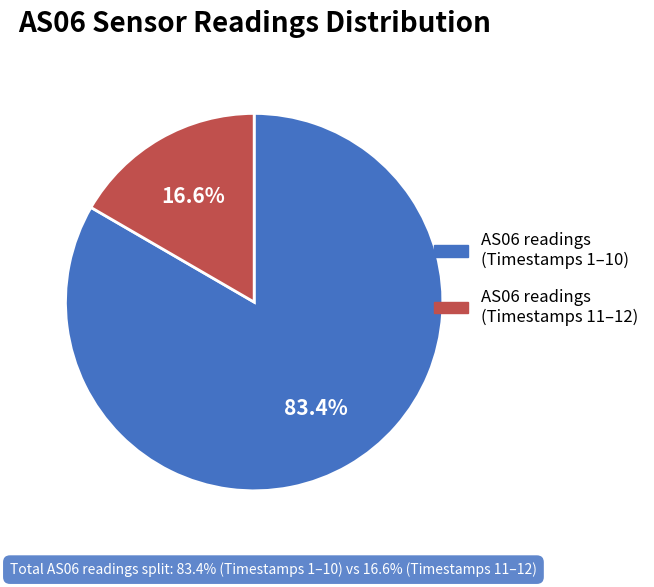

Does any single category account for the majority?

Yes